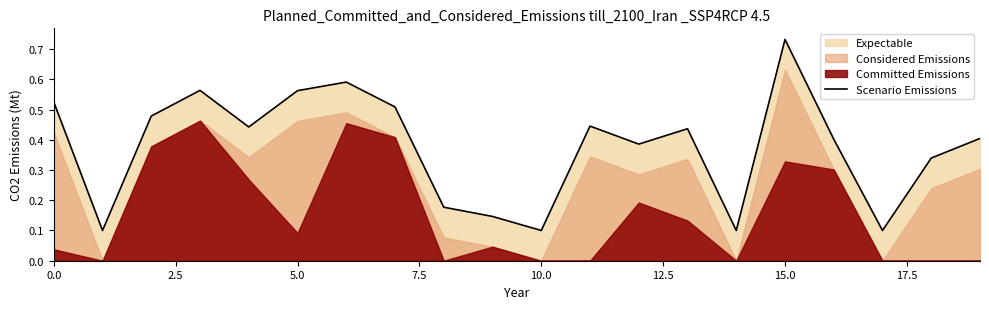

What is the sum of all values?

7.5